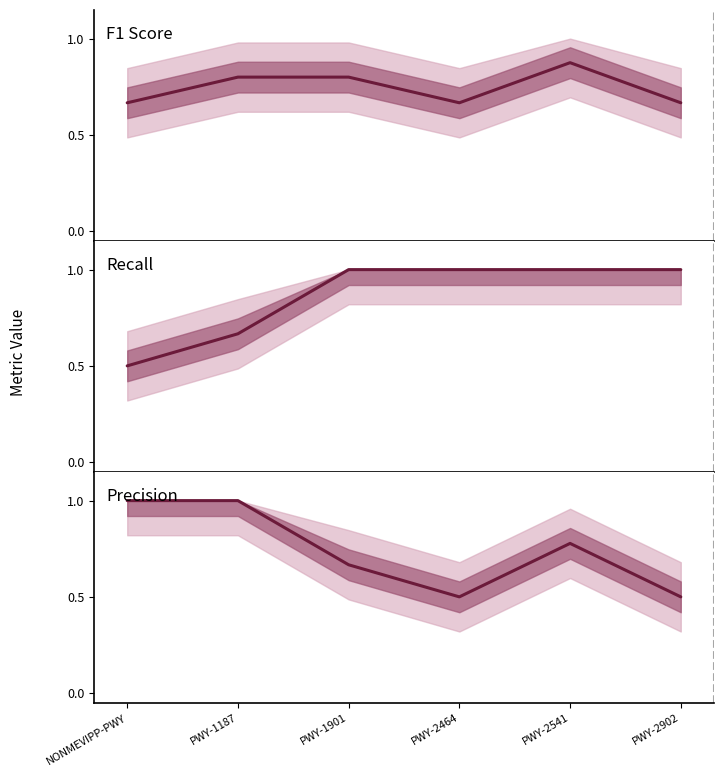

What is the highest value of the Recall series?

1.0